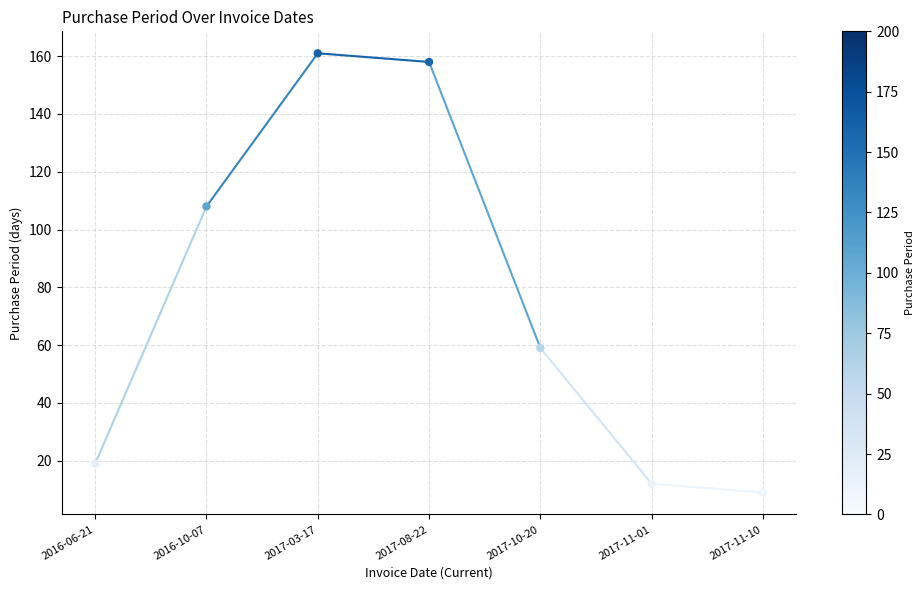

What is the range of Y values (max minus min)?

152